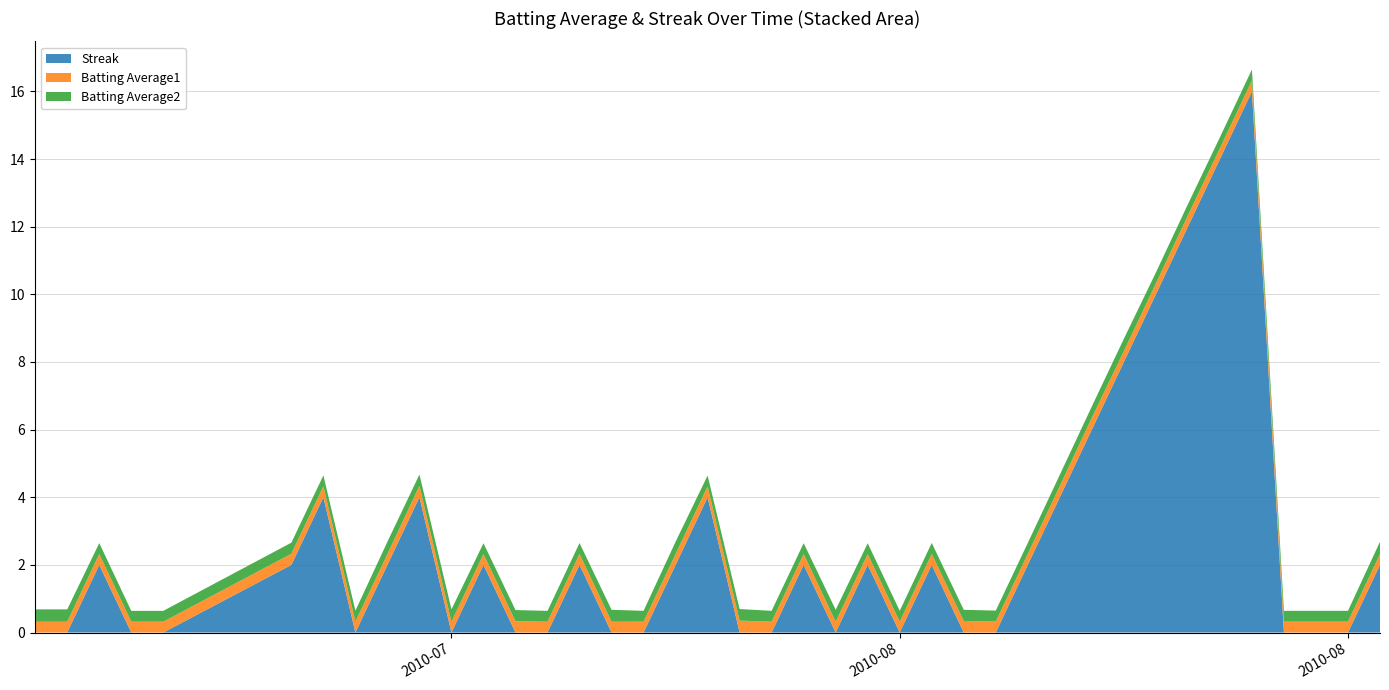

Reading left to right, extract all data points from this chart.

Streak: 2010-07-07=0.0	2010-07-08=0.0	2010-07-09=2.0	2010-07-10=0.0	2010-07-11=0.0	2010-07-15=2.0	2010-07-16=4.0	2010-07-17=0.0	2010-07-18=2.0	2010-07-19=4.0	2010-07-20=0.0	2010-07-21=2.0	2010-07-22=0.0	2010-07-23=0.0	2010-07-24=2.0	2010-07-25=0.0	2010-07-26=0.0	2010-07-27=2.0	2010-07-28=4.0	2010-07-29=0.0	2010-07-30=0.0	2010-07-31=2.0	2010-08-01=0.0	2010-08-02=2.0	2010-08-03=0.0	2010-08-04=2.0	2010-08-05=0.0	2010-08-06=0.0	2010-08-07=2.0	2010-08-08=4.0	2010-08-09=6.0	2010-08-10=8.0	2010-08-11=10.0	2010-08-12=12.0	2010-08-13=14.0	2010-08-14=16.0	2010-08-15=0.0	2010-08-16=0.0	2010-08-17=0.0	2010-08-18=2.0
Batting Average1: 2010-07-07=0.3	2010-07-08=0.3	2010-07-09=0.3	2010-07-10=0.3	2010-07-11=0.3	2010-07-15=0.3	2010-07-16=0.3	2010-07-17=0.3	2010-07-18=0.3	2010-07-19=0.3	2010-07-20=0.3	2010-07-21=0.3	2010-07-22=0.3	2010-07-23=0.3	2010-07-24=0.3	2010-07-25=0.3	2010-07-26=0.3	2010-07-27=0.3	2010-07-28=0.3	2010-07-29=0.4	2010-07-30=0.3	2010-07-31=0.3	2010-08-01=0.3	2010-08-02=0.3	2010-08-03=0.3	2010-08-04=0.3	2010-08-05=0.3	2010-08-06=0.3	2010-08-07=0.3	2010-08-08=0.3	2010-08-09=0.4	2010-08-10=0.3	2010-08-11=0.3	2010-08-12=0.3	2010-08-13=0.3	2010-08-14=0.3	2010-08-15=0.3	2010-08-16=0.3	2010-08-17=0.3	2010-08-18=0.3
Batting Average2: 2010-07-07=0.4	2010-07-08=0.4	2010-07-09=0.3	2010-07-10=0.3	2010-07-11=0.3	2010-07-15=0.3	2010-07-16=0.3	2010-07-17=0.3	2010-07-18=0.4	2010-07-19=0.3	2010-07-20=0.4	2010-07-21=0.3	2010-07-22=0.3	2010-07-23=0.3	2010-07-24=0.3	2010-07-25=0.4	2010-07-26=0.3	2010-07-27=0.4	2010-07-28=0.3	2010-07-29=0.3	2010-07-30=0.3	2010-07-31=0.3	2010-08-01=0.4	2010-08-02=0.3	2010-08-03=0.3	2010-08-04=0.3	2010-08-05=0.3	2010-08-06=0.3	2010-08-07=0.3	2010-08-08=0.3	2010-08-09=0.3	2010-08-10=0.4	2010-08-11=0.3	2010-08-12=0.3	2010-08-13=0.3	2010-08-14=0.3	2010-08-15=0.3	2010-08-16=0.3	2010-08-17=0.3	2010-08-18=0.4